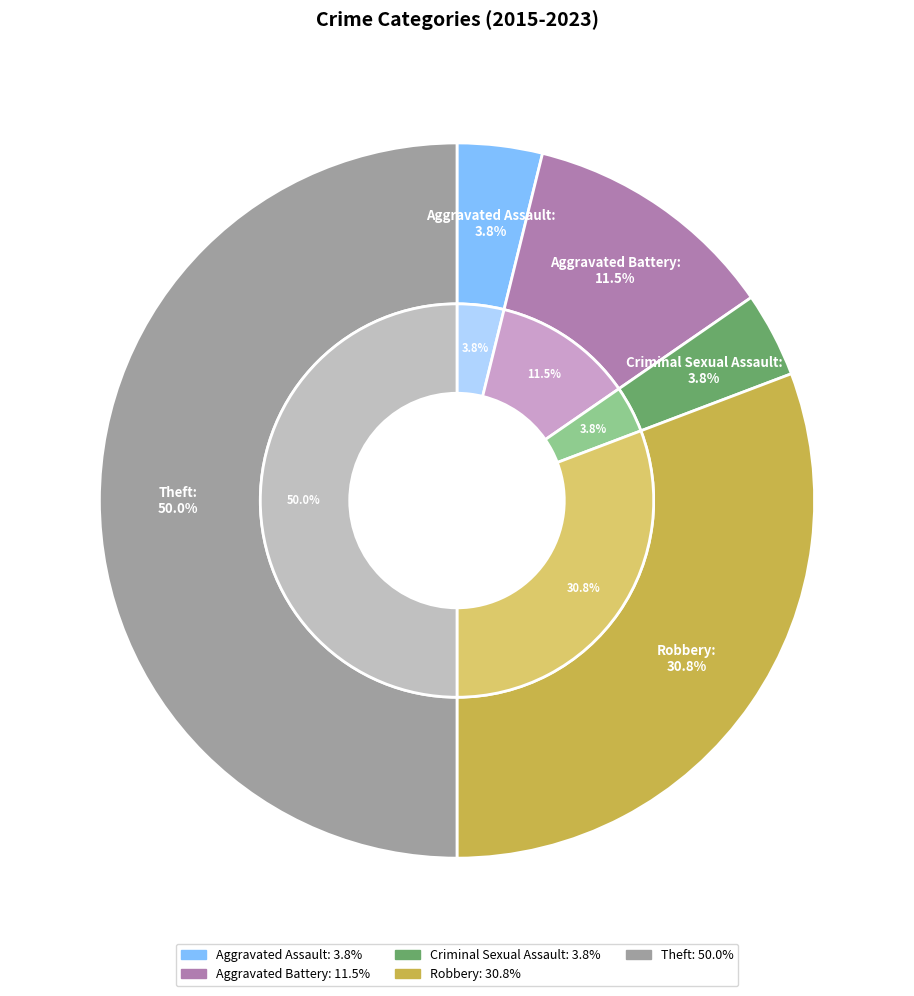

To the nearest percent, what portion does Aggravated Assault represent?

4%